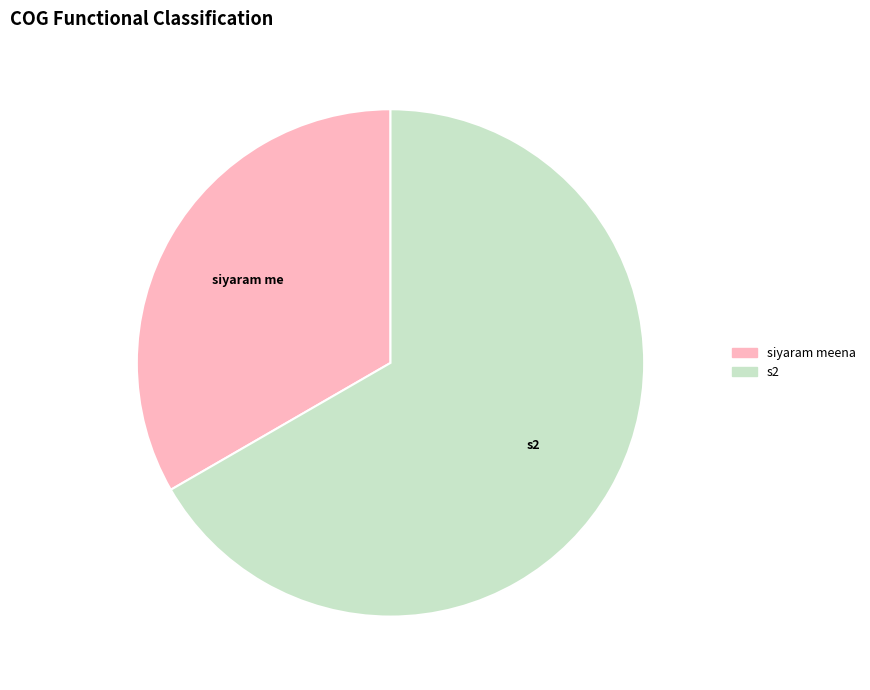

Do s2 and siyaram meena together represent more than half of the pie?

Yes